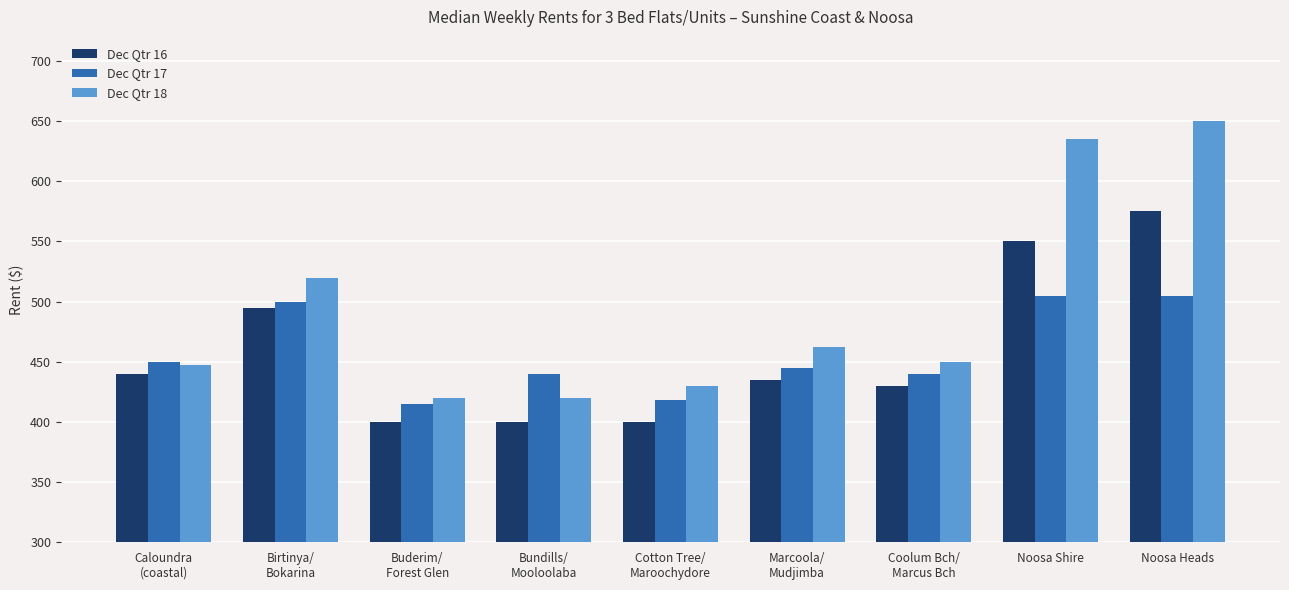

What is the maximum value shown in the chart?

650.0